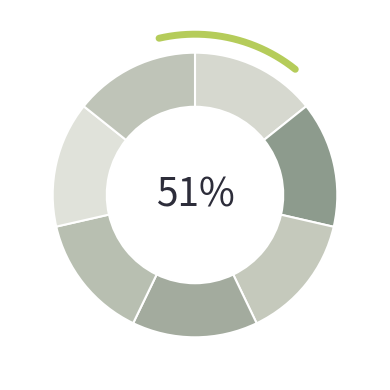

To the nearest percent, what portion does 和吴主簿诗六首 其四 represent?

14%